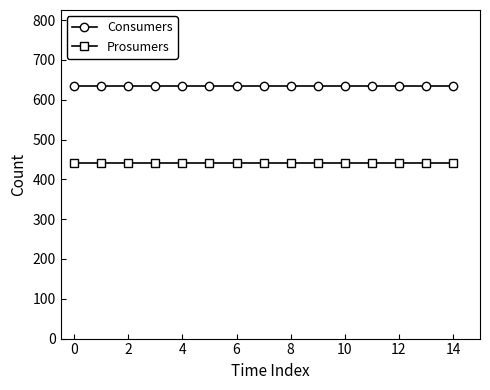

At how many categories does at least one series exceed 554?

15